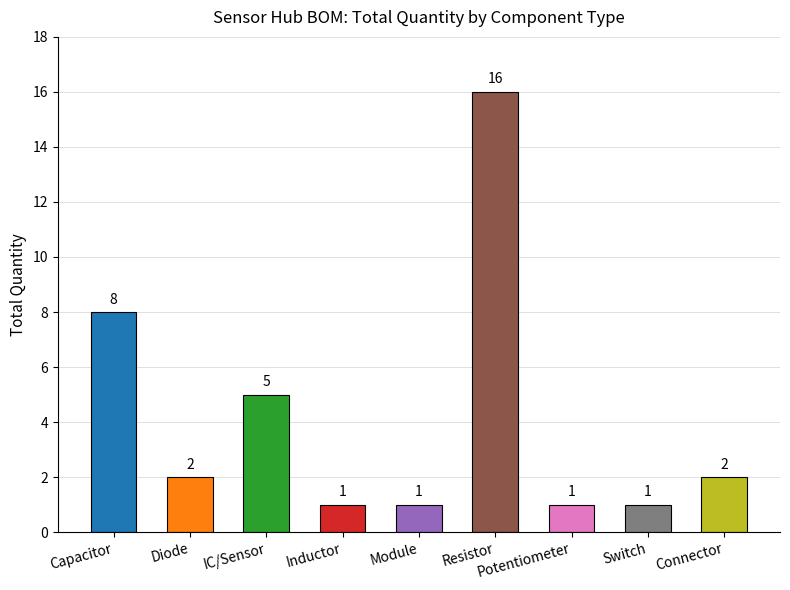

The chart shows a value of 1 at Switch. True or false?

True